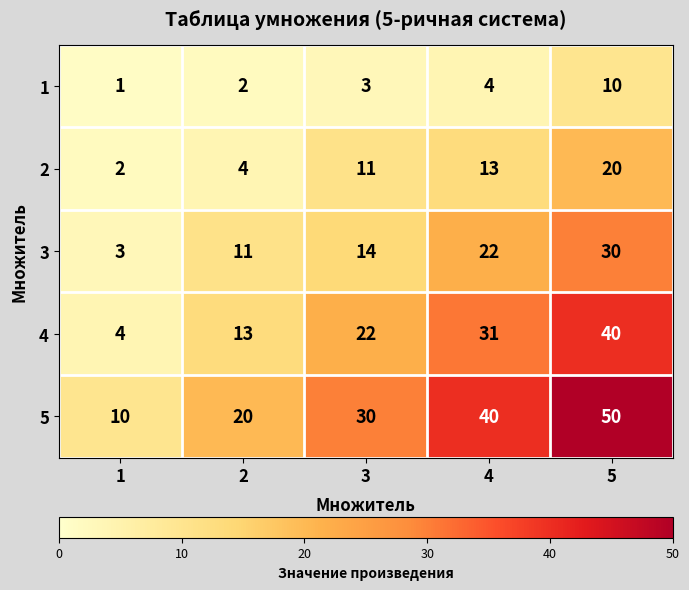

Reading left to right, transcribe all the data shown in this chart.

1: 1=1	2=2	3=3	4=4	5=10
2: 1=2	2=4	3=11	4=13	5=20
3: 1=3	2=11	3=14	4=22	5=30
4: 1=4	2=13	3=22	4=31	5=40
5: 1=10	2=20	3=30	4=40	5=50